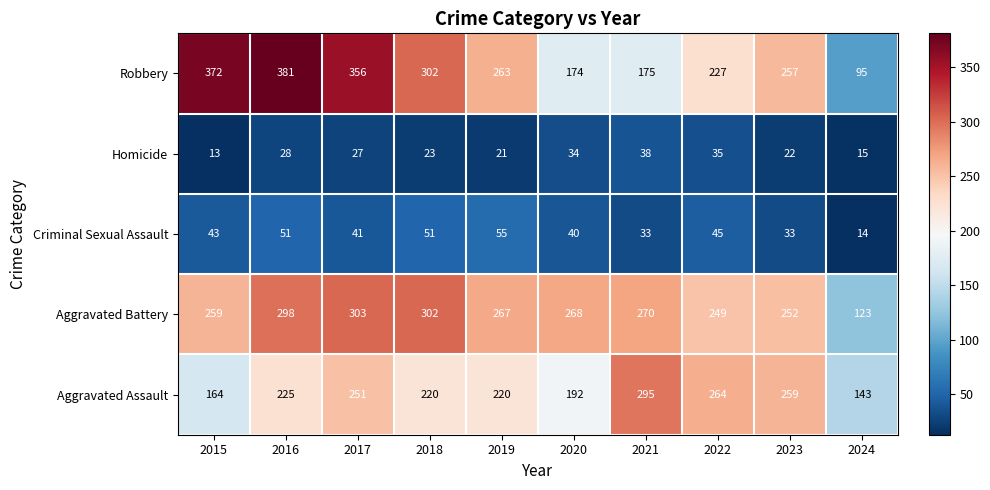

The value of Criminal Sexual Assault at 2022 is 45. True or false?

True